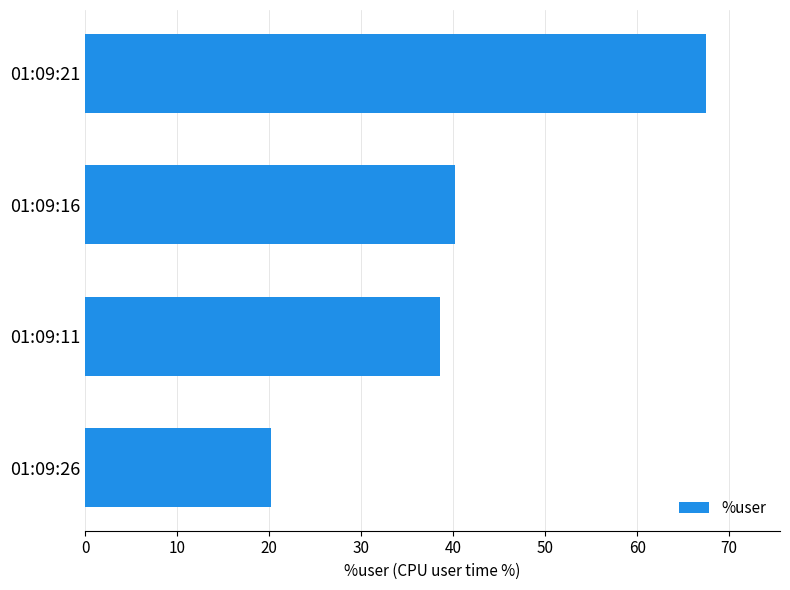

Between 01:09:21 and 01:09:16, which is larger?

01:09:21